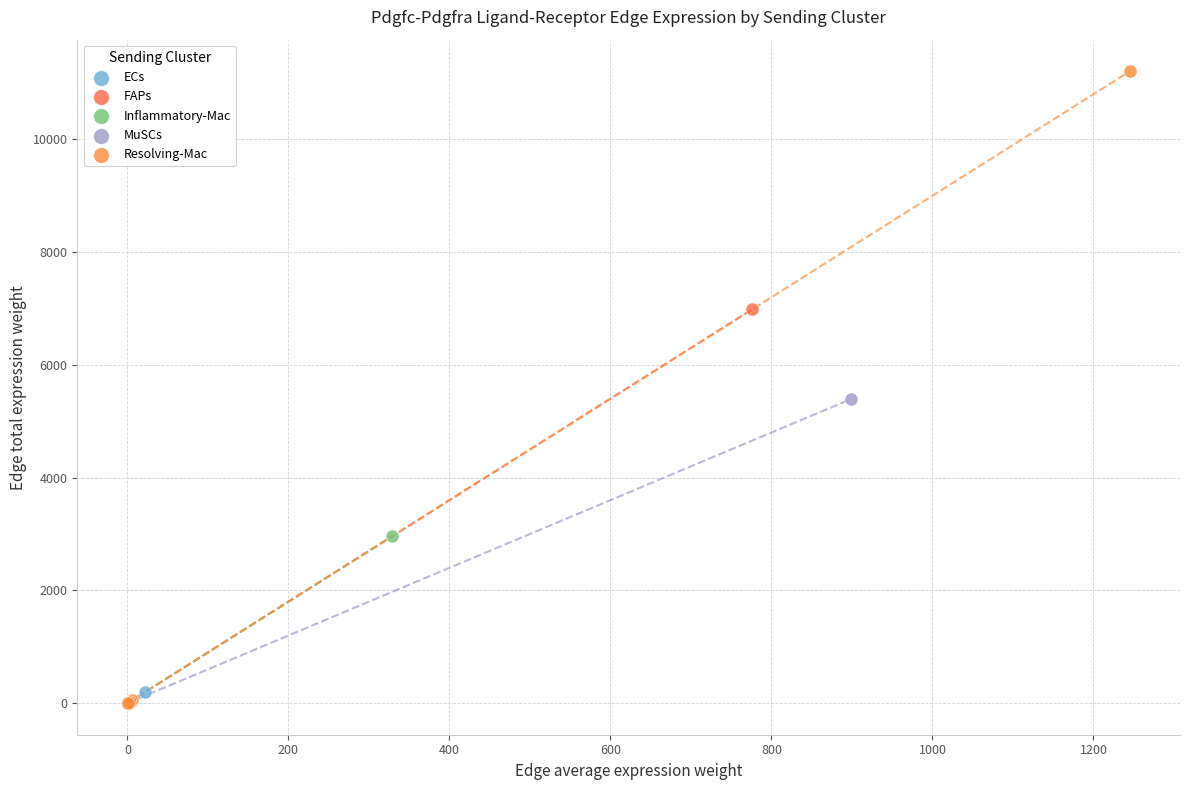

Which series has the largest Y range (max minus min)?

Resolving-Mac